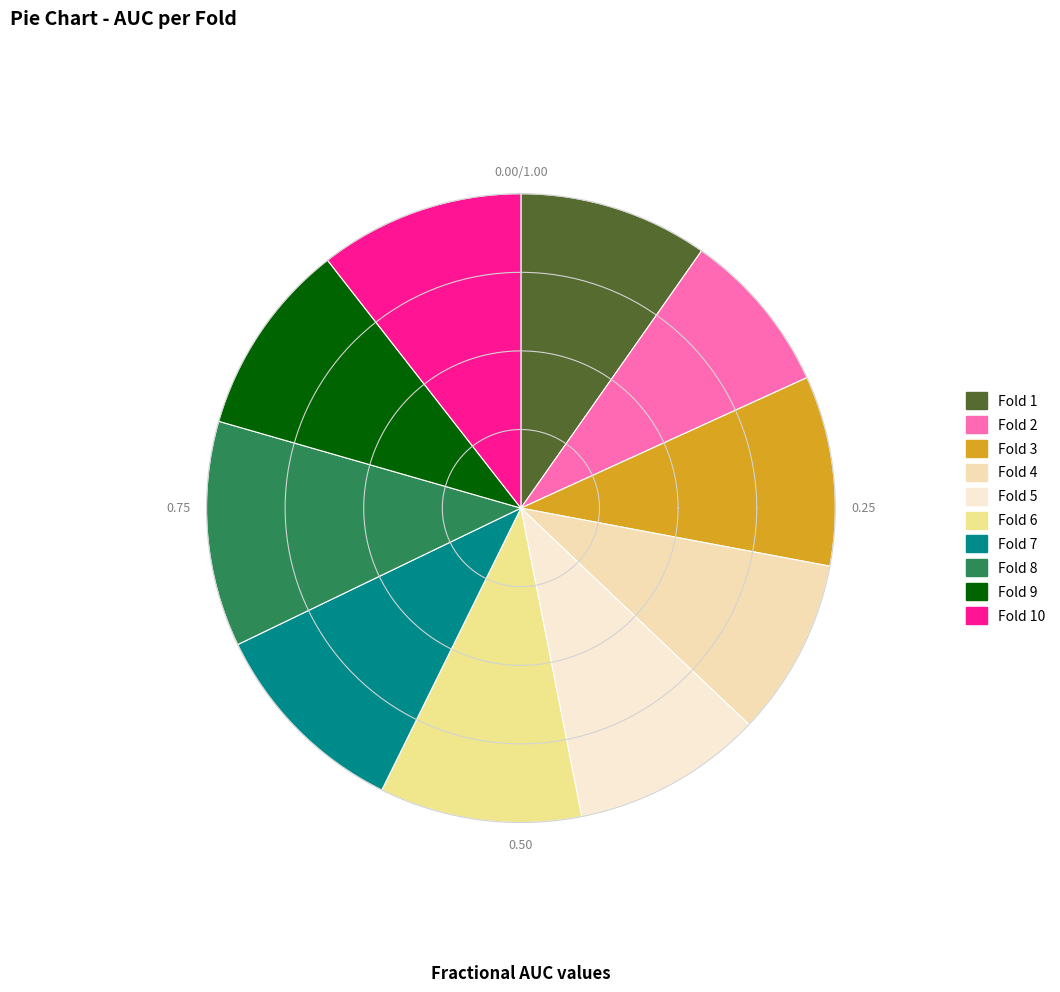

To the nearest percent, what percentage of the pie is Fold 8?

12%